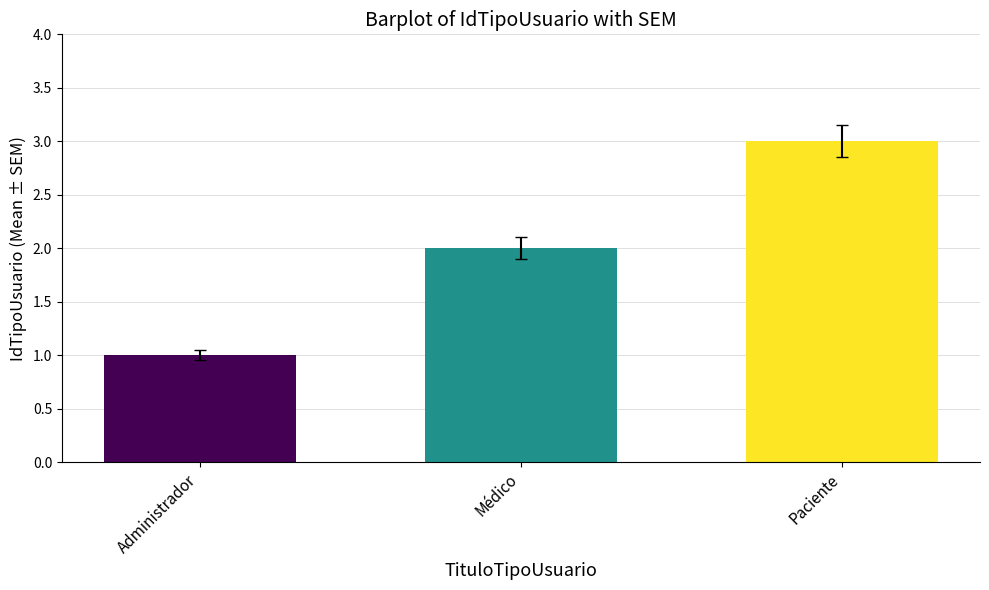

Reading left to right, transcribe all the data shown in this chart.

1	2	3